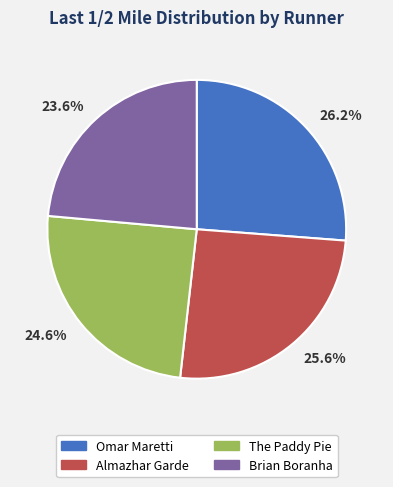

How many segments does this pie chart have?

4